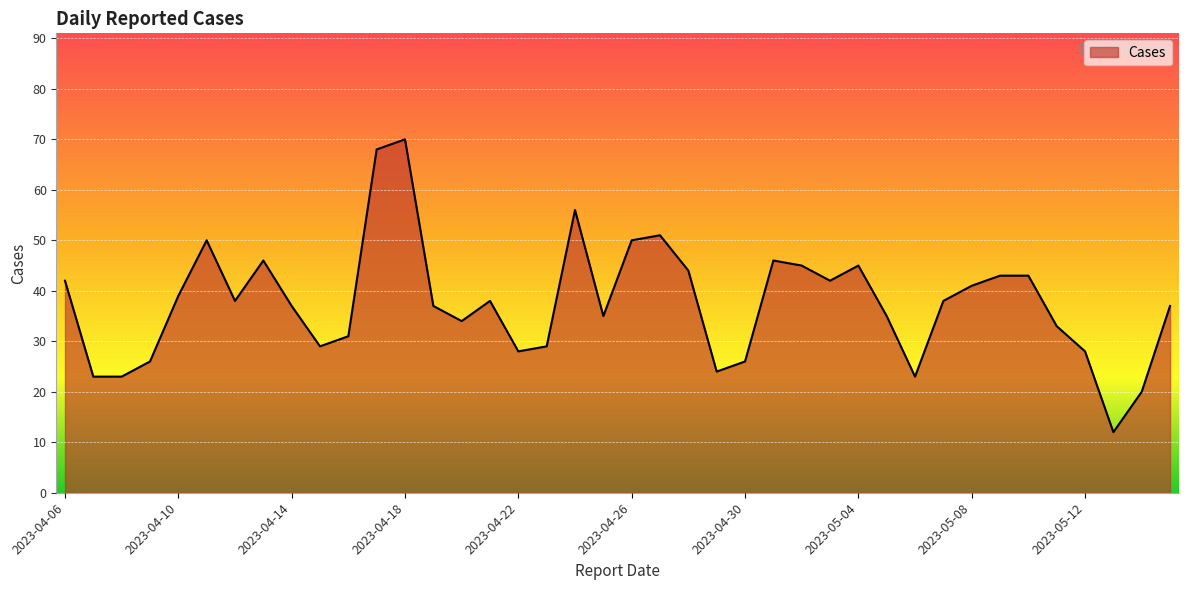

What is the minimum value shown in the chart?

12